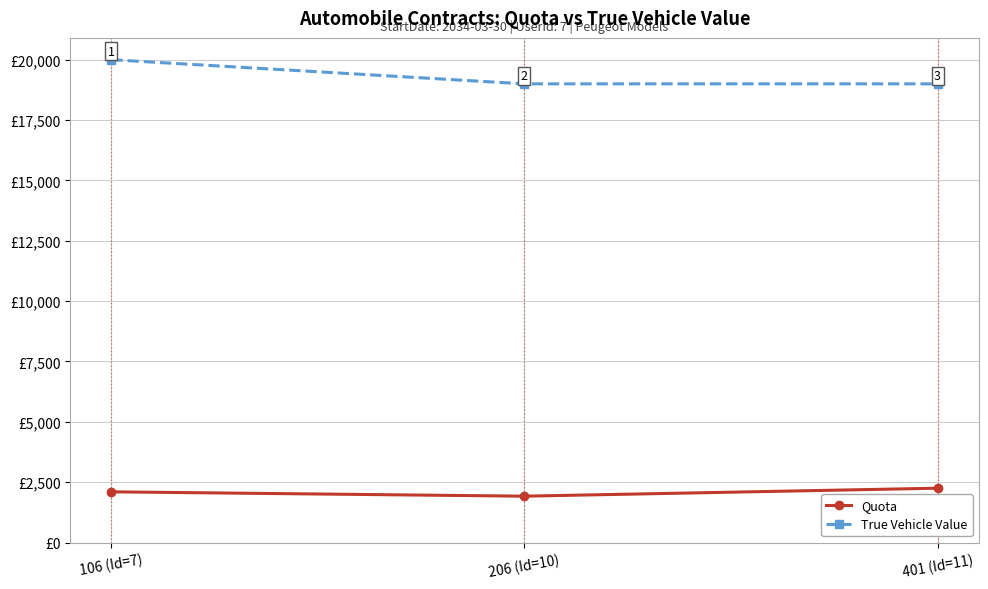

Which series has the largest range (max minus min)?

True Vehicle Value